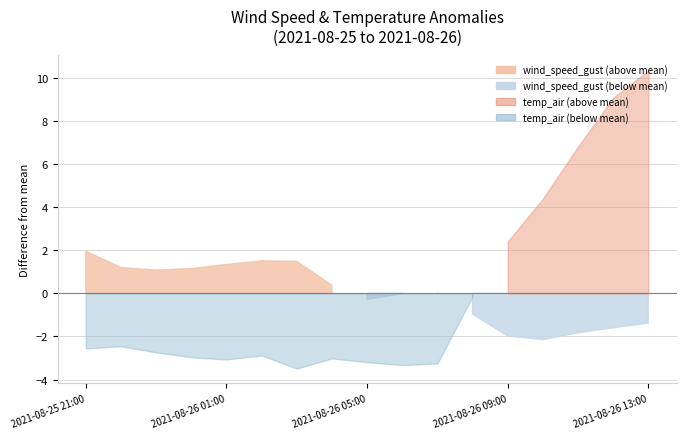

List the series in order of their peak value, lowest first.

wind_speed_gust, temp_air